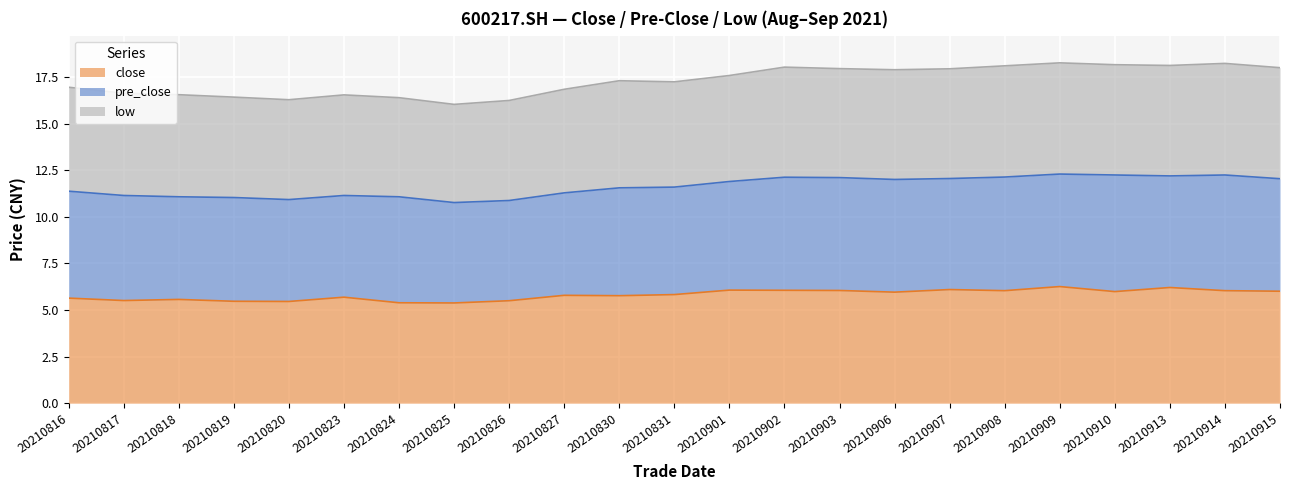

What is the total value across all series at 20210915?

18.0